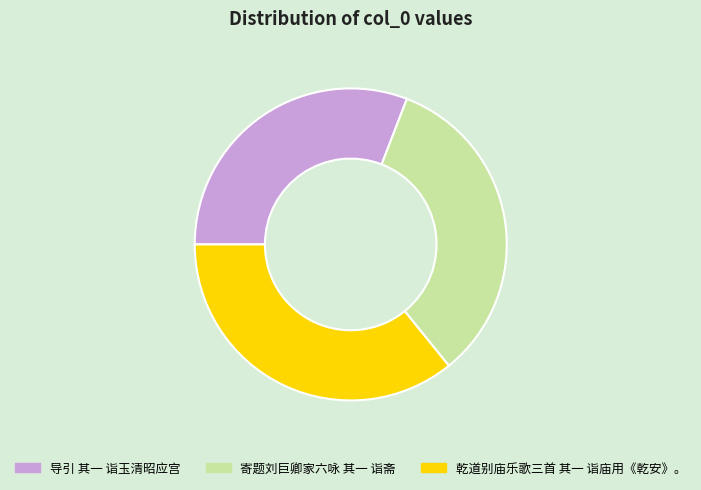

Rank the categories by value from highest to lowest.

乾道别庙乐歌三首 其一 诣庙用《乾安》。, 寄题刘巨卿家六咏 其一 诣斋, 导引 其一 诣玉清昭应宫